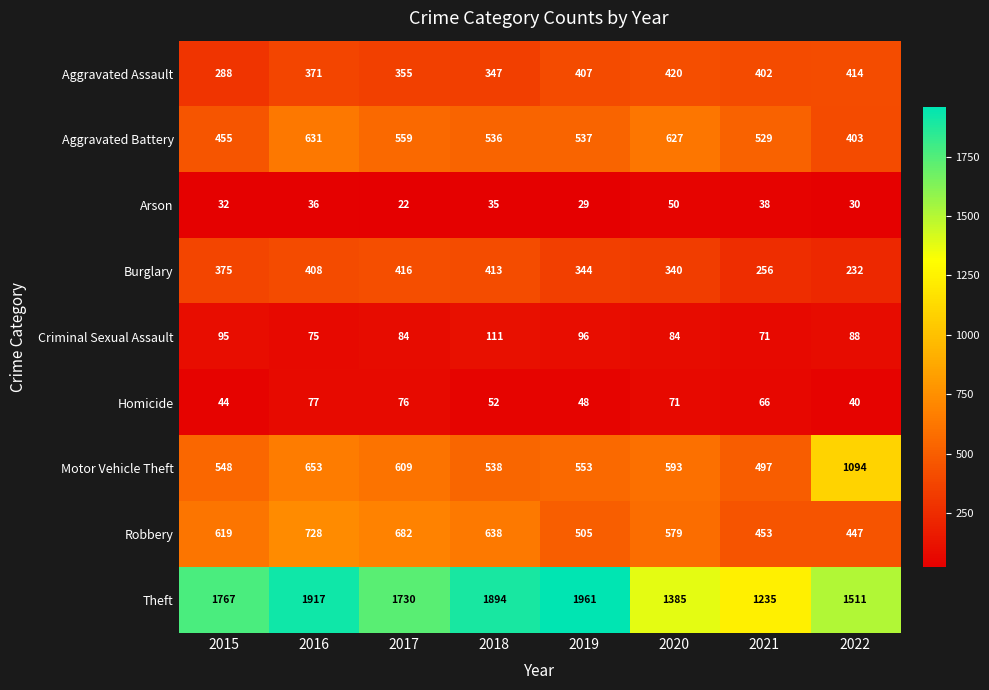

Read the Robbery value at 2019, to the nearest 5.

505